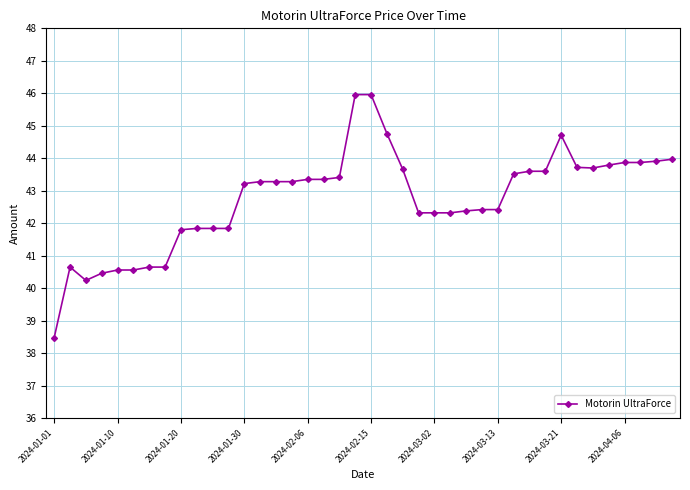

True or false: there are more than 1 points higher than both neighbors.

True